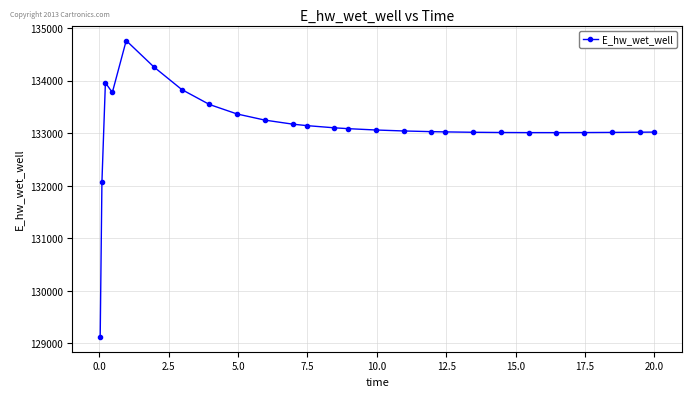

What is the value of the 13th point from the left?

133101.7